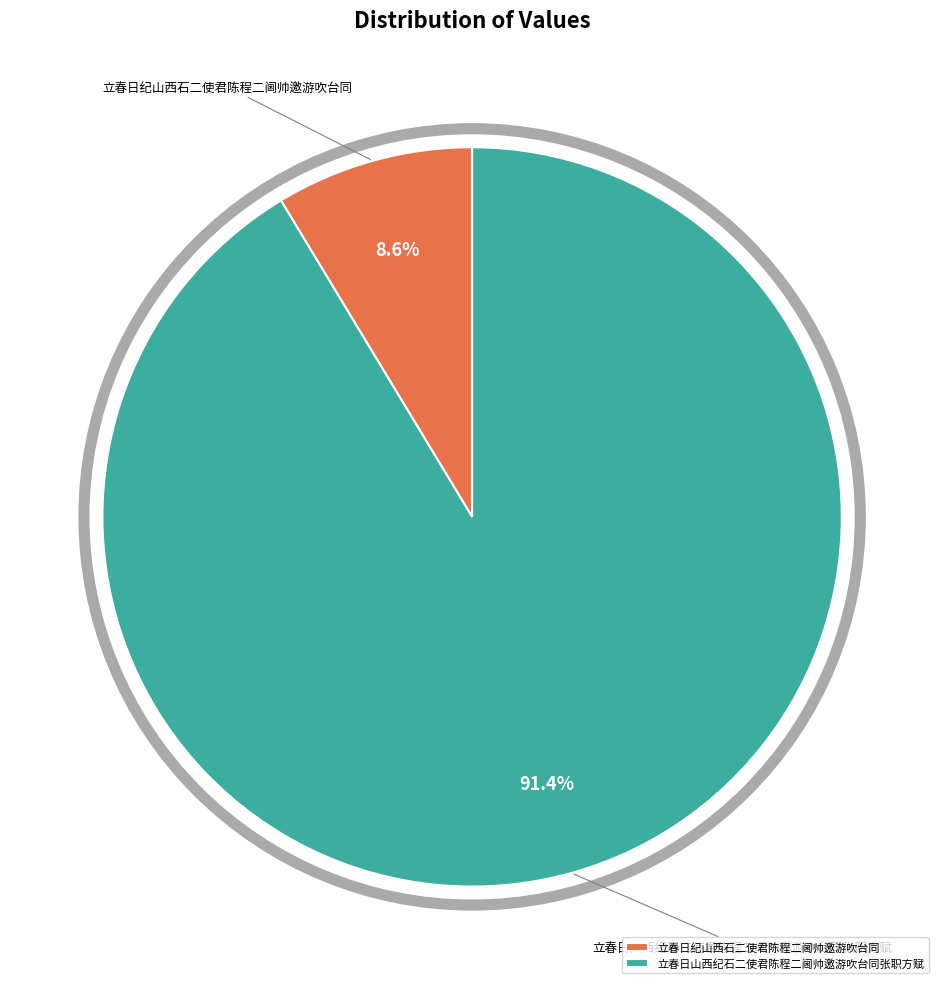

What is the majority slice?

立春日山西纪石二使君陈程二阃帅邀游吹台同张职方赋